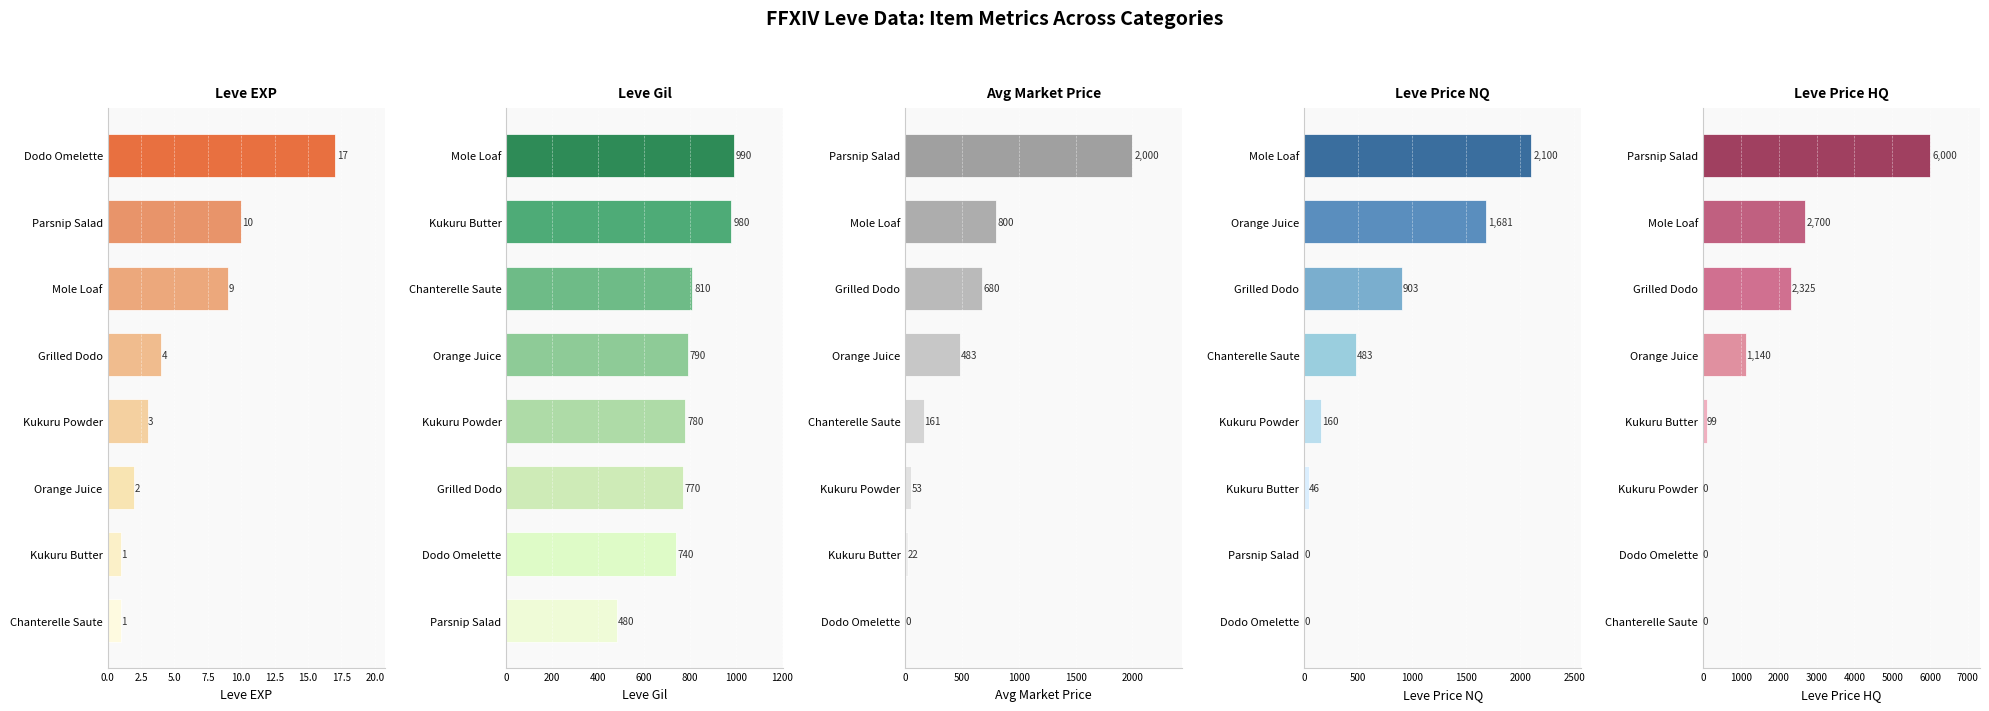

What is the value of the Leve EXP bar at the 7th from the left?

1